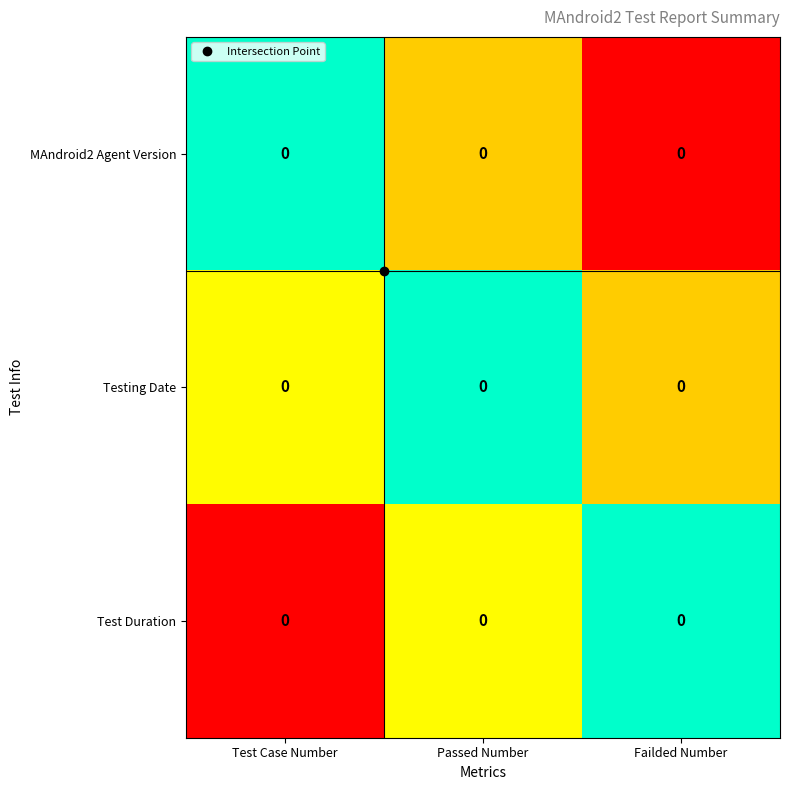

Between Passed Number and Failded Number, which series saw the biggest shift?

MAndroid2 Agent Version